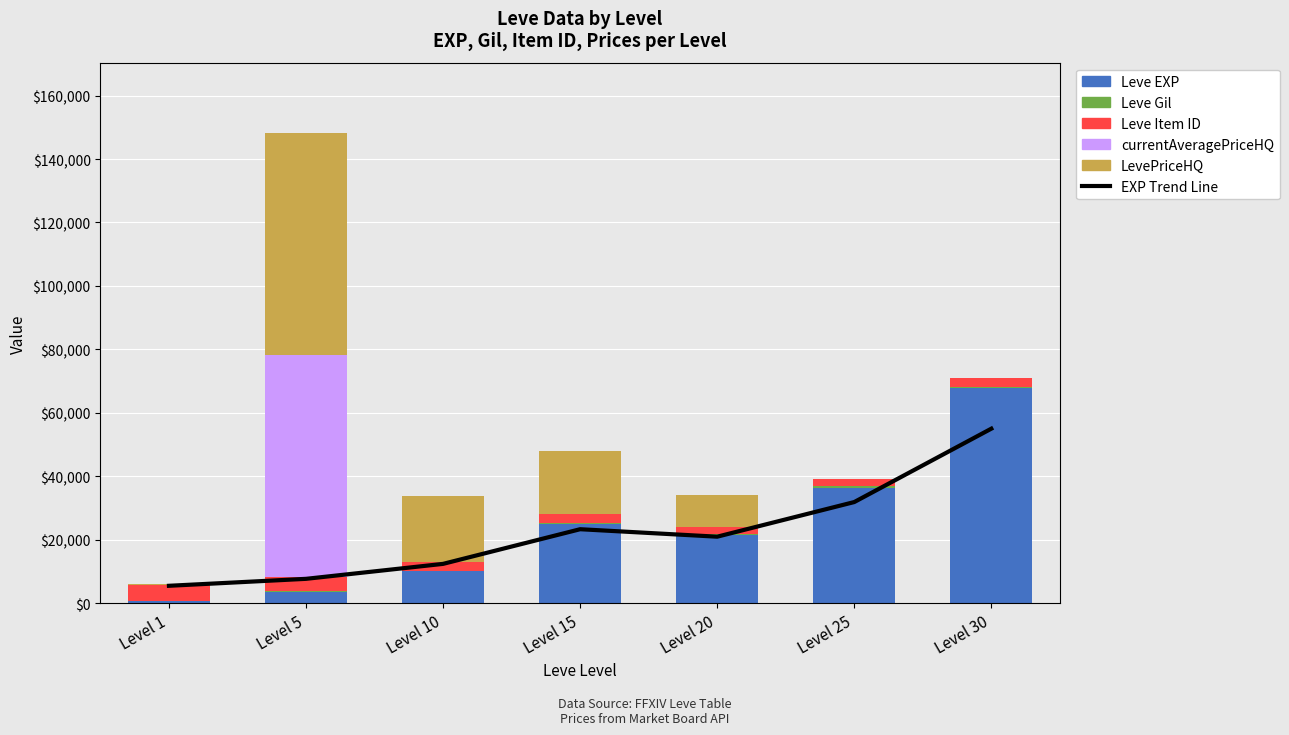

Which has a higher value, Level 5 or Level 20?

Level 20